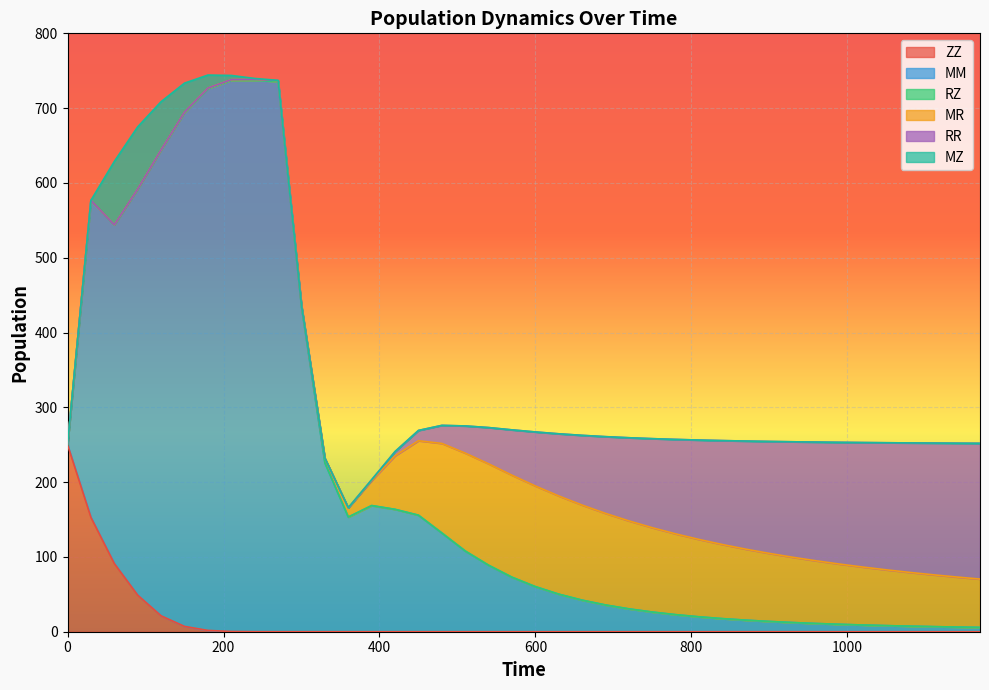

What is the value of the MM point at the 3rd from the left?

452.8